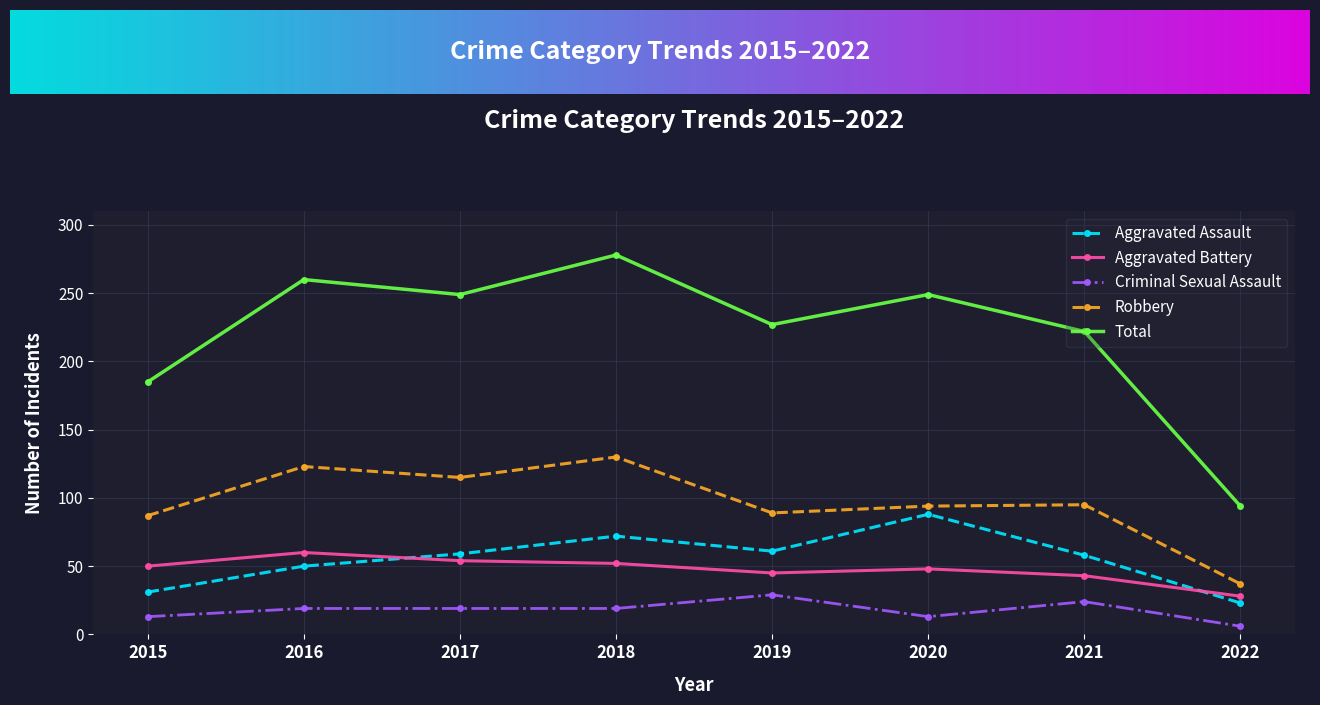

True or false: Robbery has a value of 198 at 2018.

False